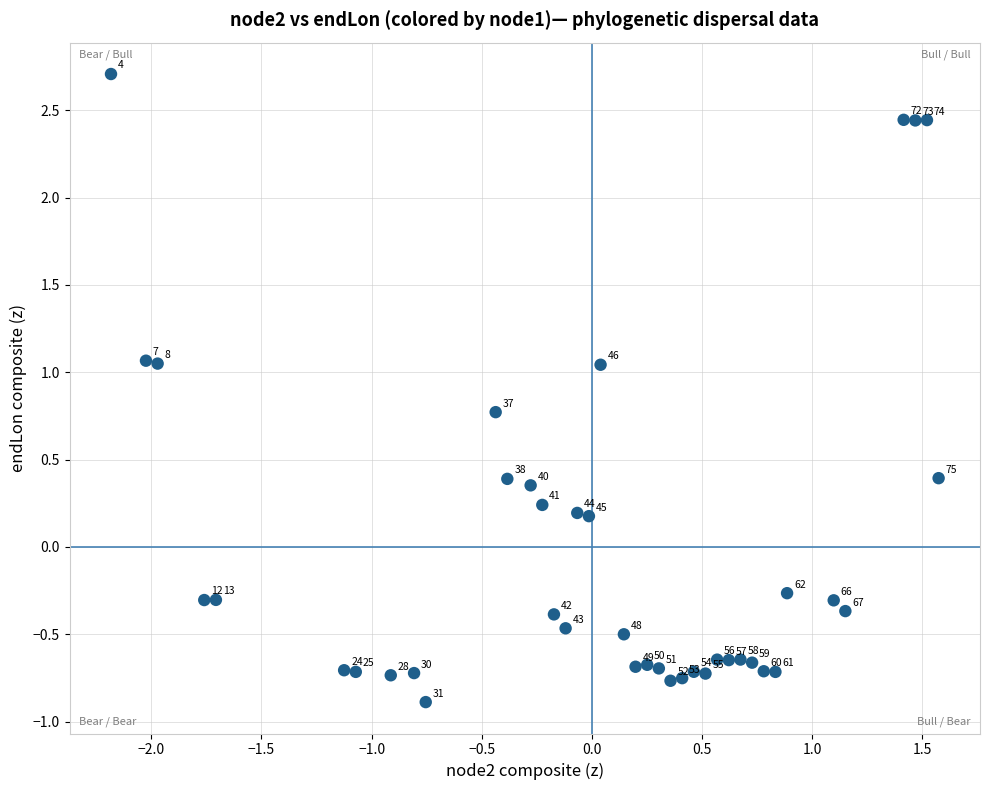

What is the range of Y values (max minus min)?

3.6